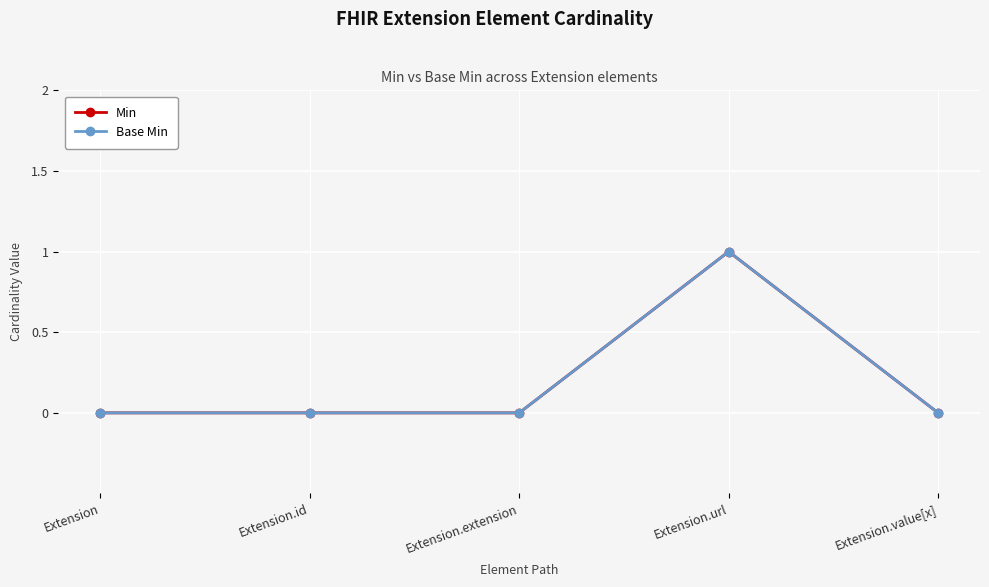

What is the maximum value shown in the chart?

1